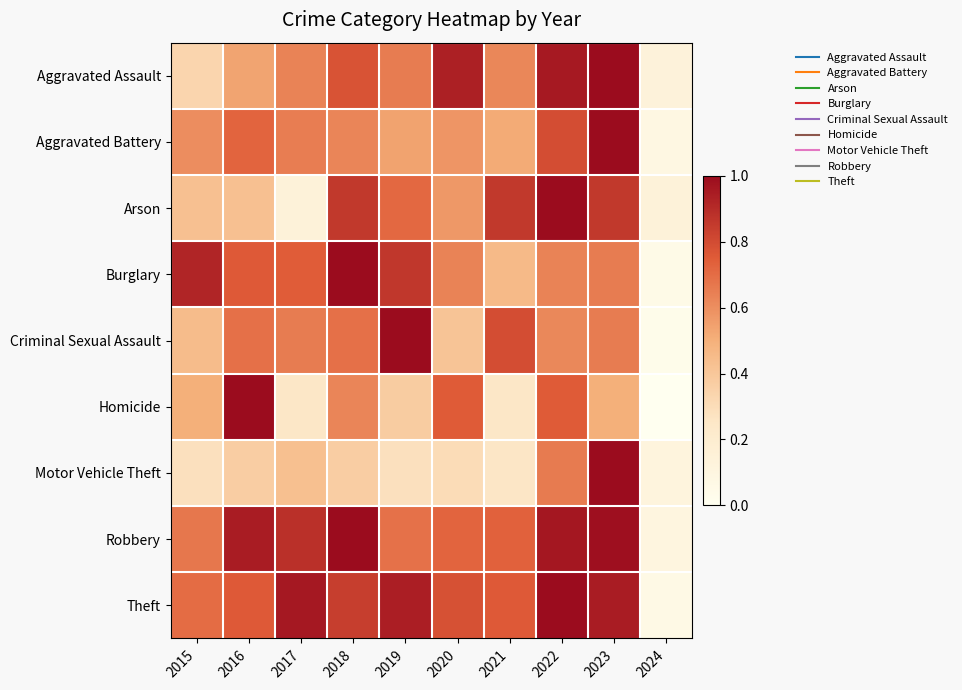

Between 2019 and 2015, which is larger?

2019